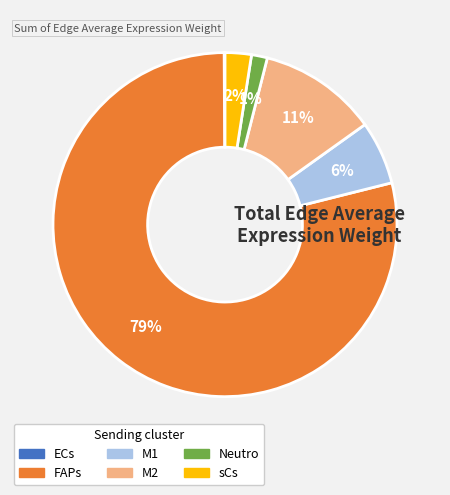

The FAPs slice represents 88% of the pie. True or false?

False